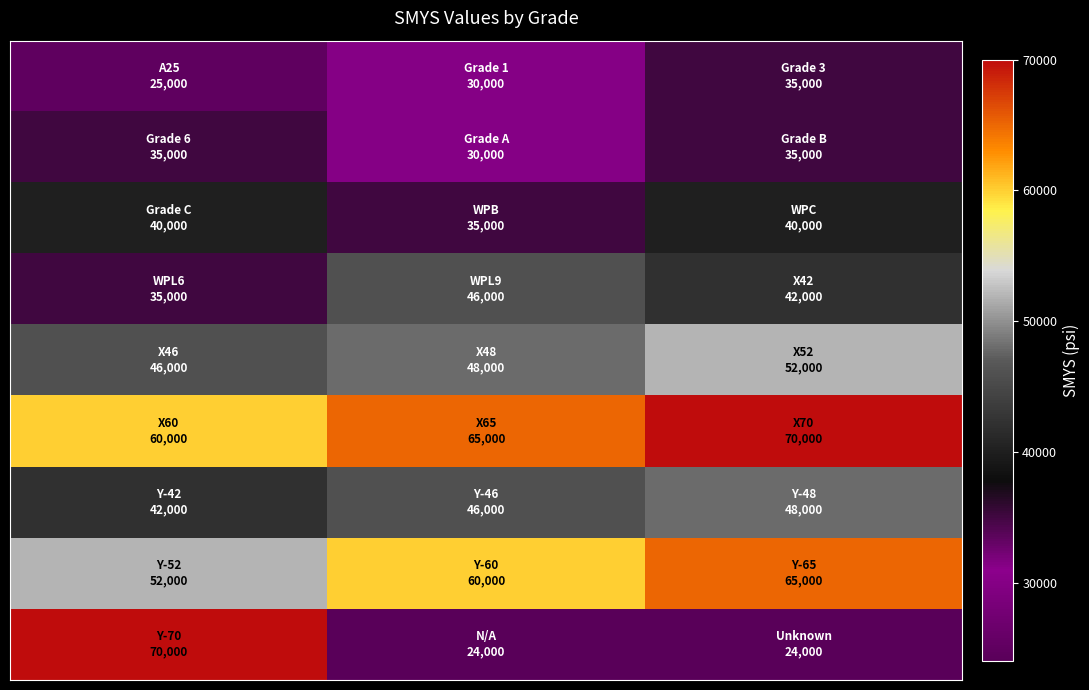

At how many categories does at least one series exceed 27755?

3